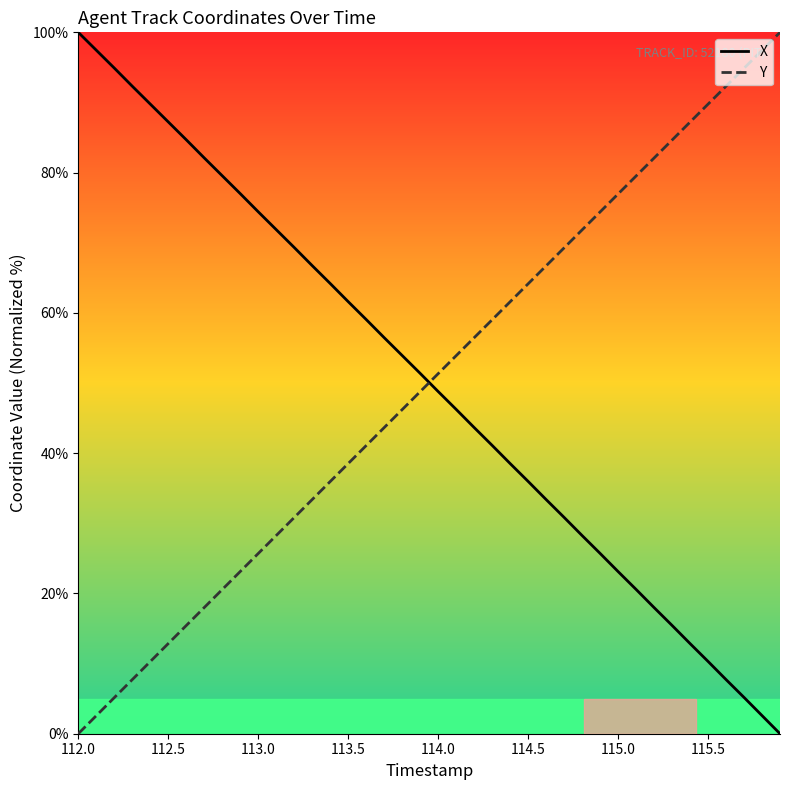

How many times do Y and X cross each other?

1